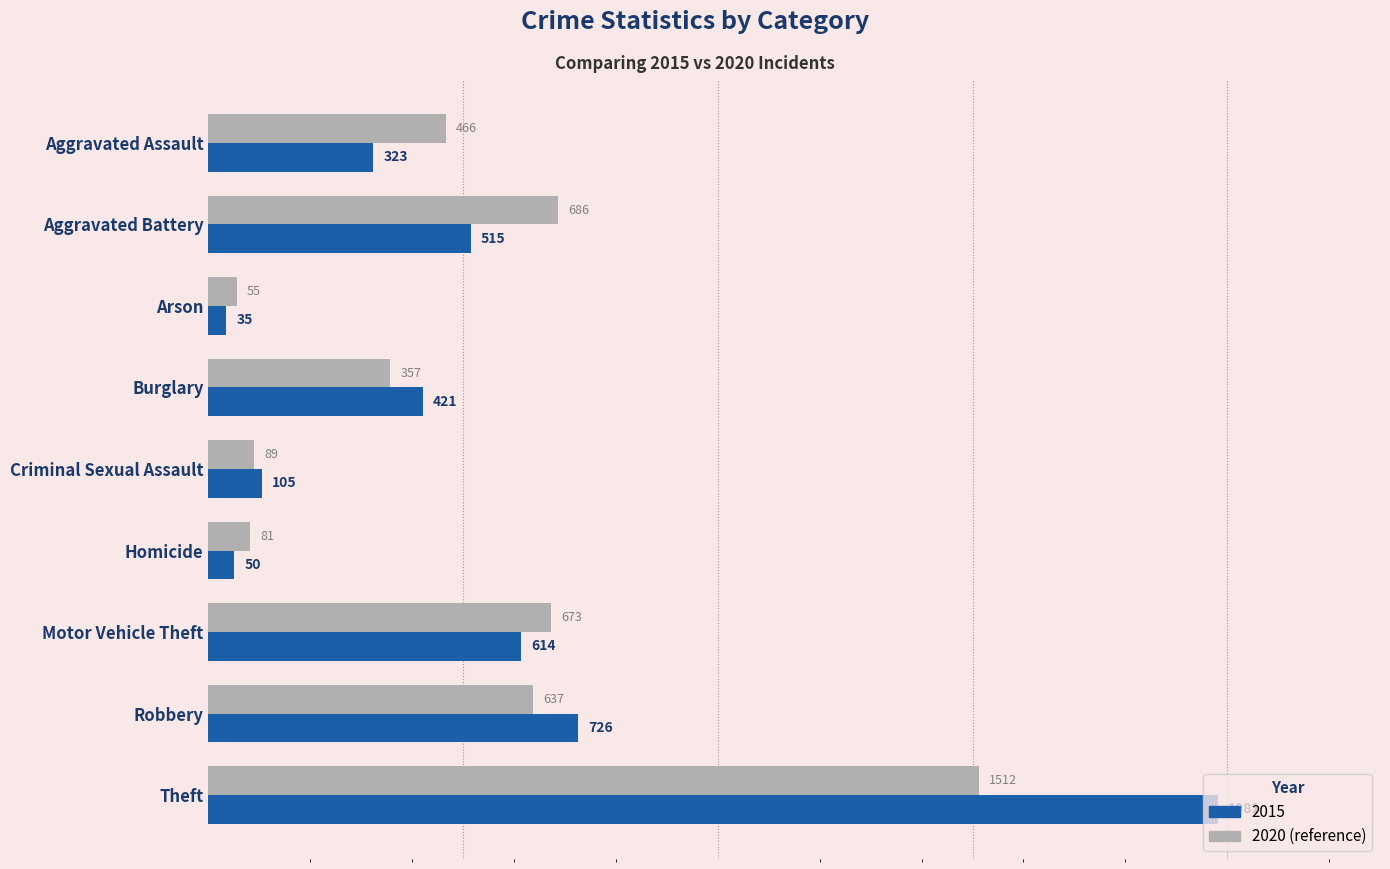

What is the spread (max minus min) of values at Aggravated Assault?

143